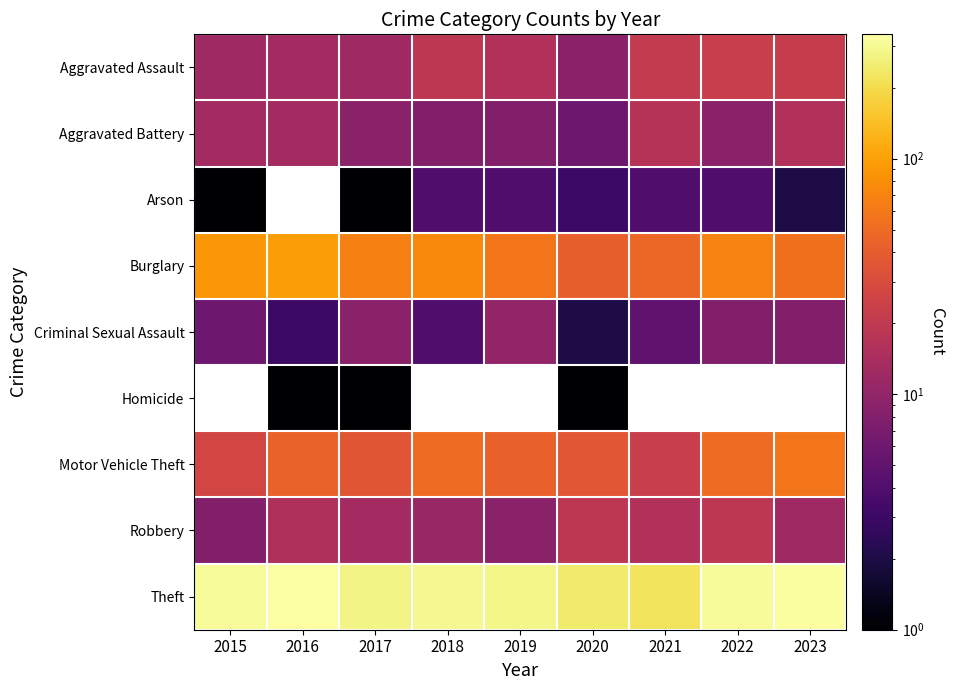

Which series has the largest range (max minus min)?

Theft